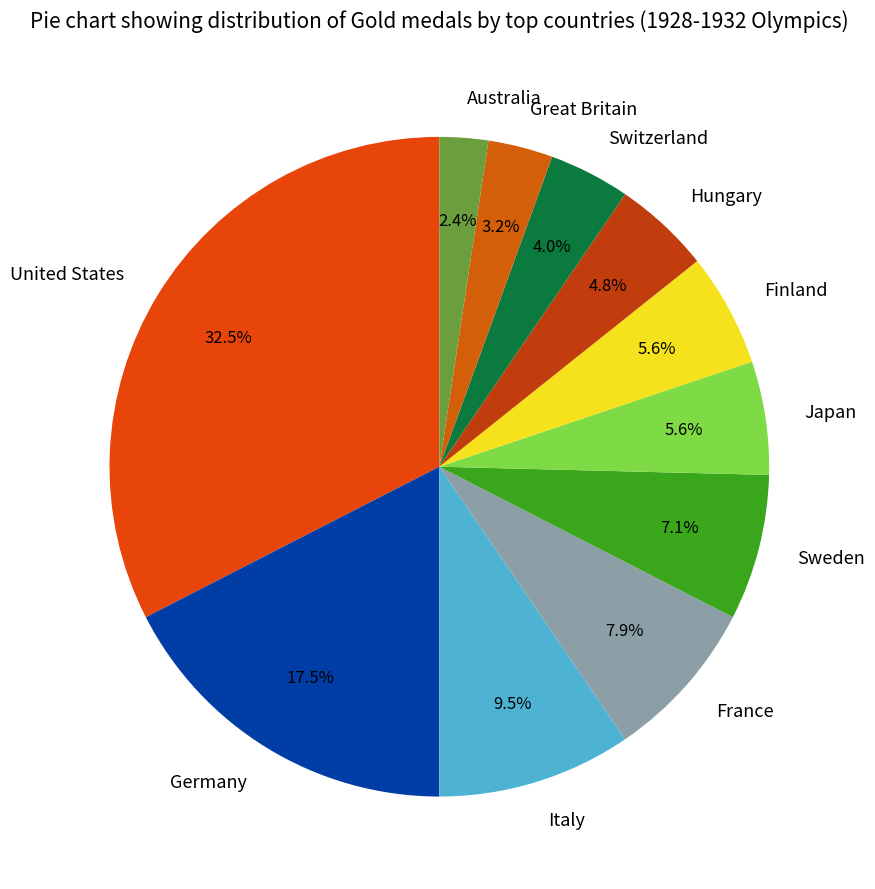

Between Australia and Great Britain, which is larger?

Great Britain